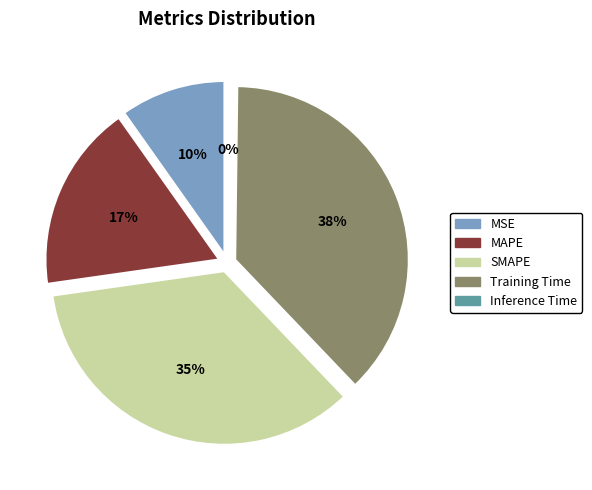

What percentage is the SMAPE slice, to the nearest percent?

35%